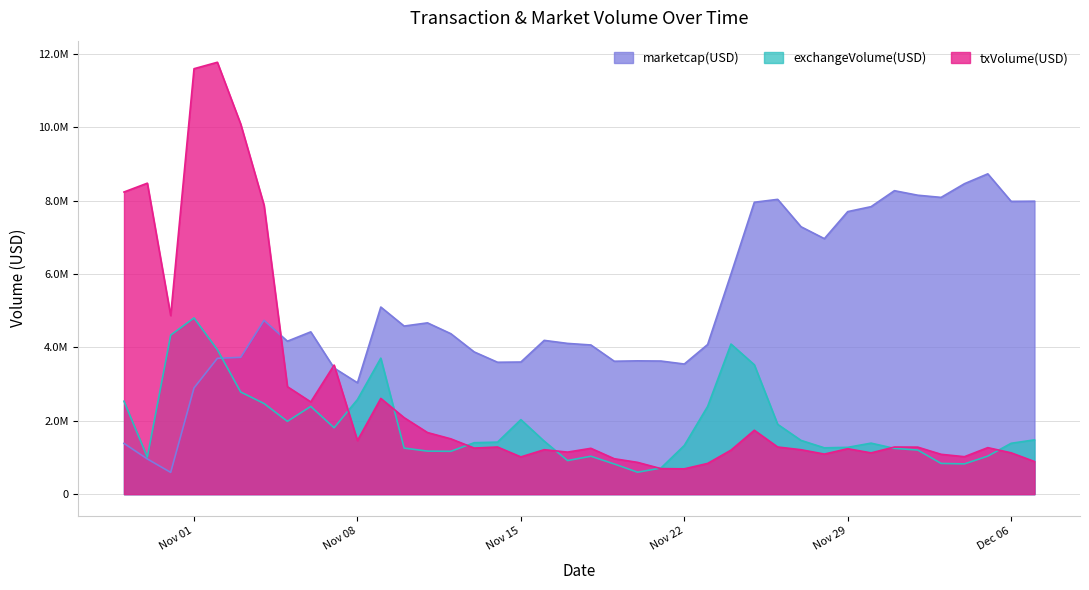

At which category does txVolume(USD) reach its first local valley?

2016-10-31